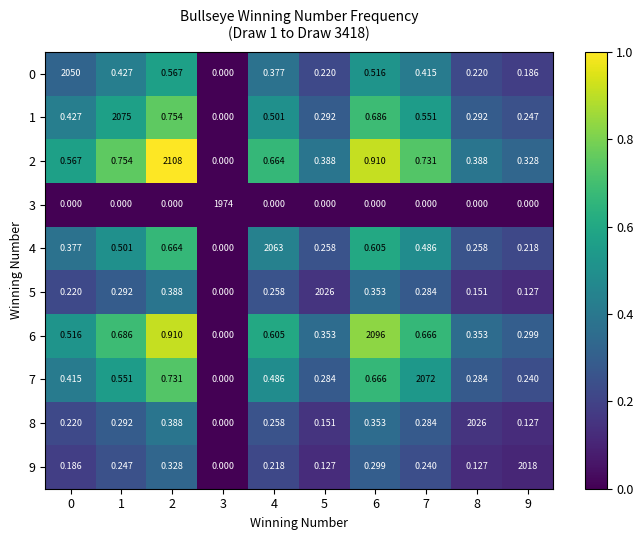

Count the number of categories in the chart.

10